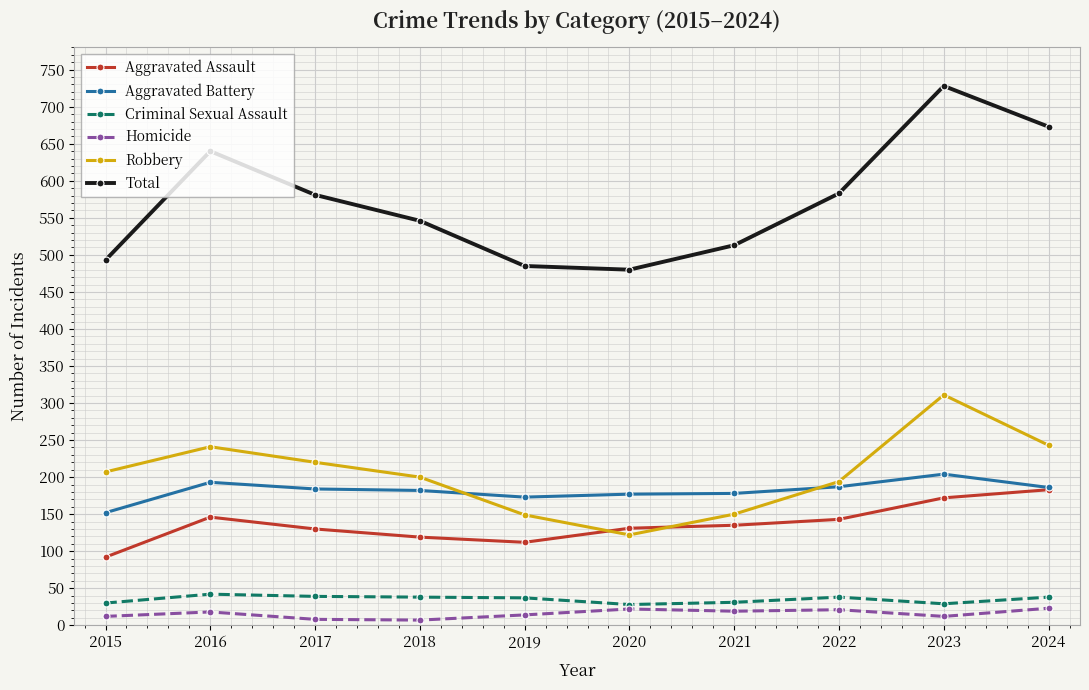

How many categories are shown in the chart?

10